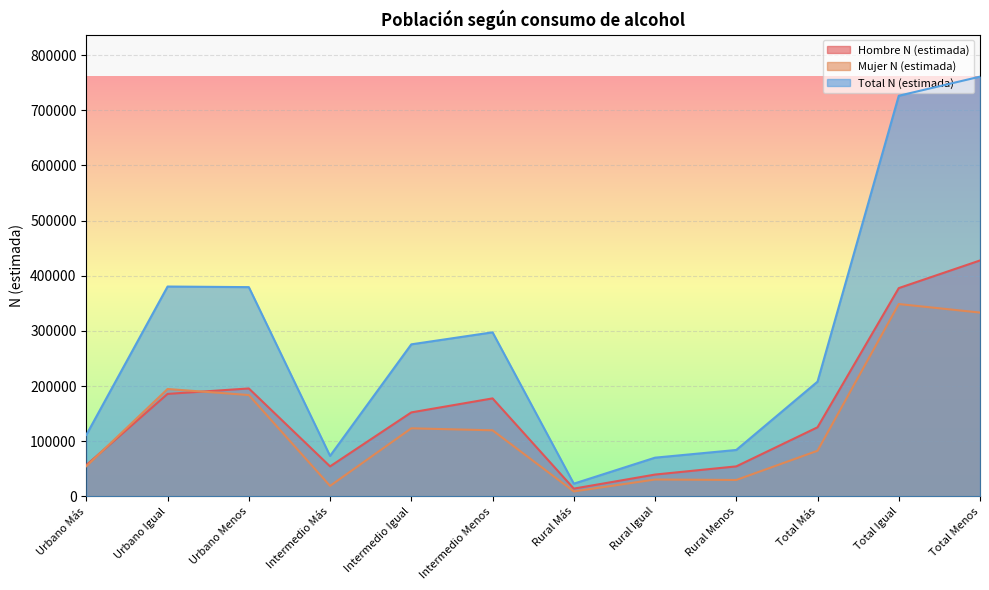

What is the difference between the second highest and minimum values in the Total N (estimada) series?

703115